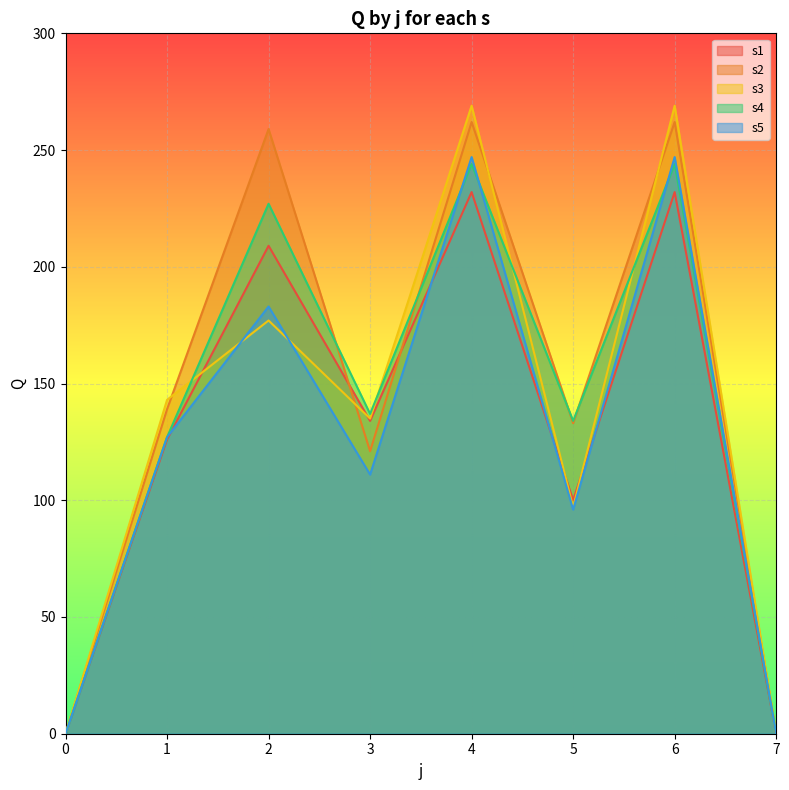

Does the chart display data point markers on the line(s)?

No